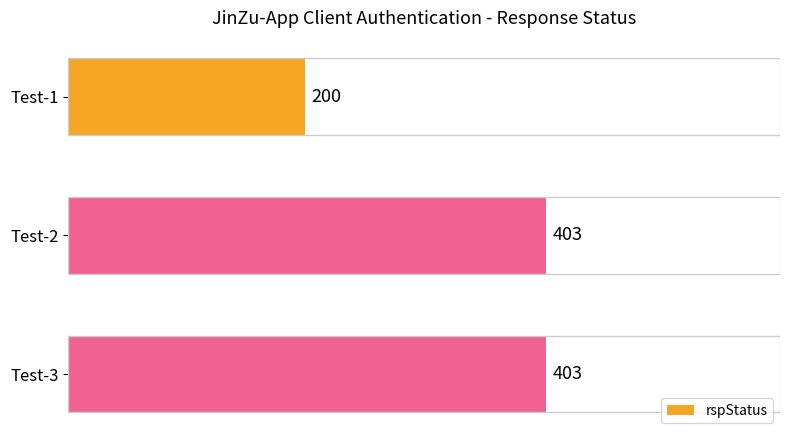

What is the average value?

335